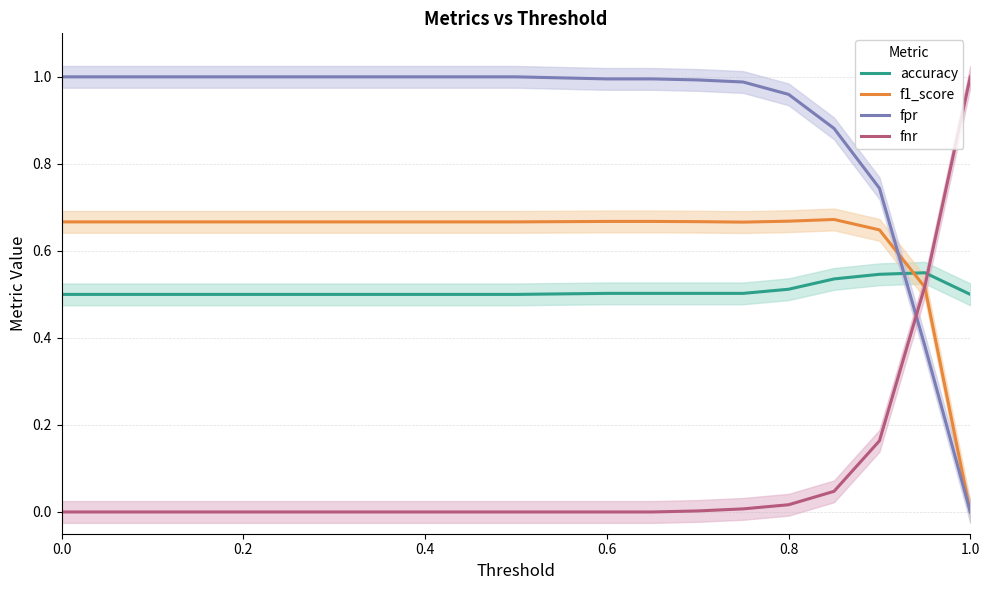

Is it true that accuracy equals 0.5 at 0.0?

True